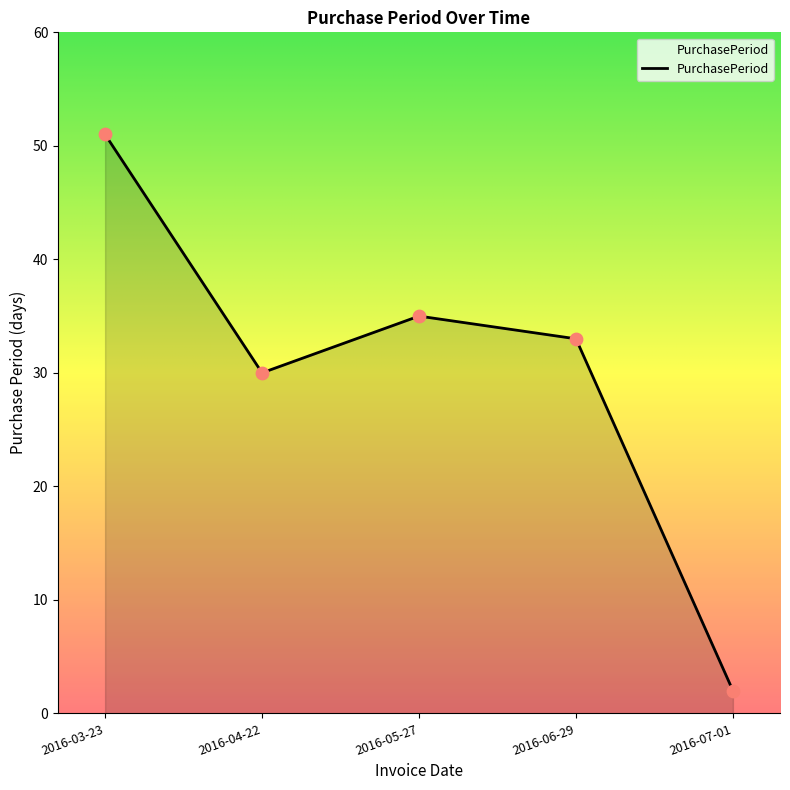

What is the change in value from 2016-03-23 to 2016-06-29?

-18